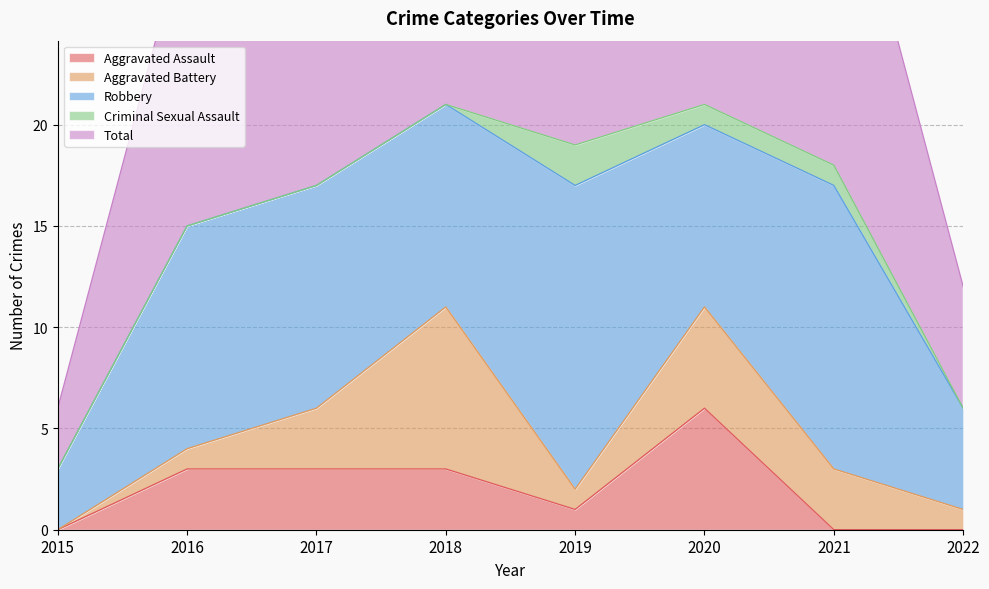

How many Criminal Sexual Assault values are between 0 and 1?

7